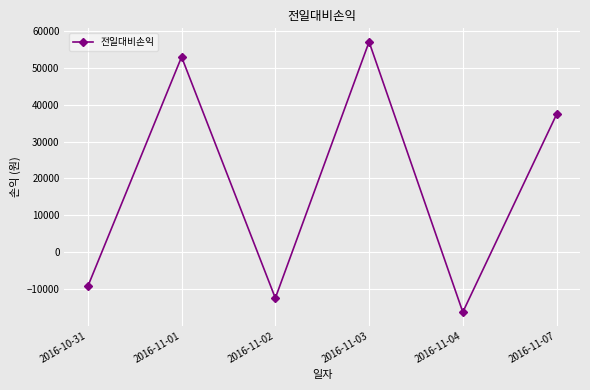

Rank the categories by value from lowest to highest.

2016-11-04, 2016-11-02, 2016-10-31, 2016-11-07, 2016-11-01, 2016-11-03